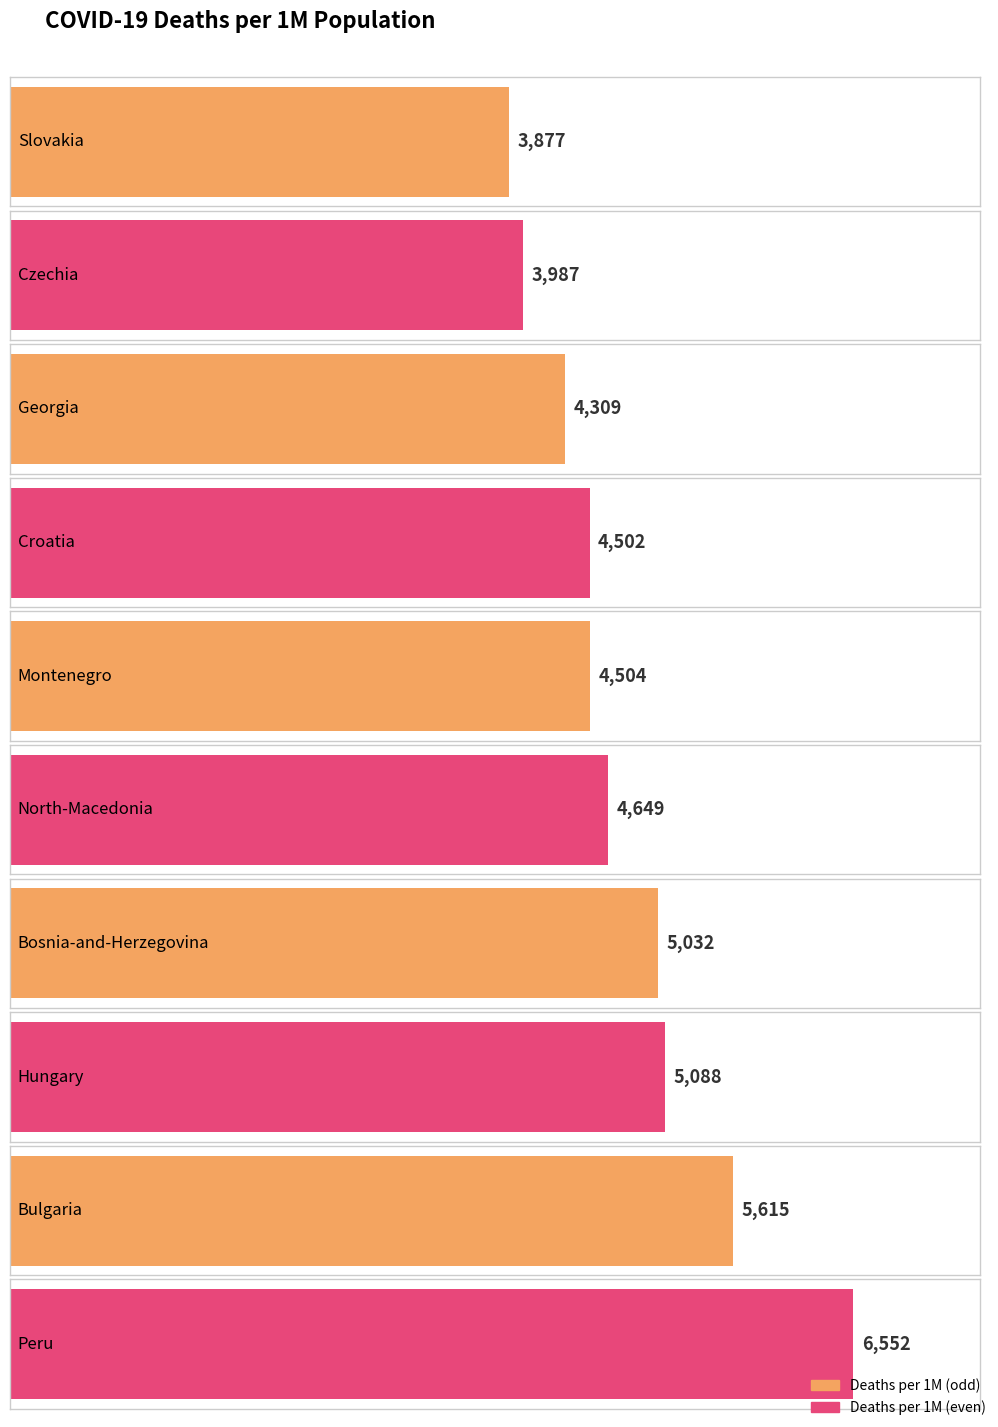

What is the ratio of the value at Hungary to the value at Georgia?

1.2